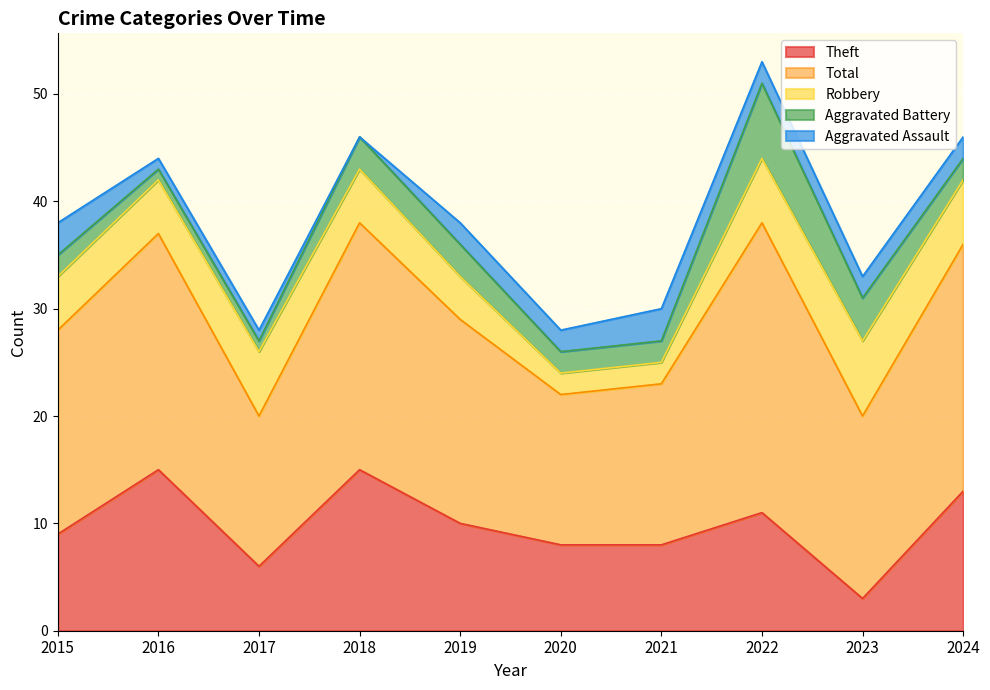

Which series has the widest spread of values?

Total